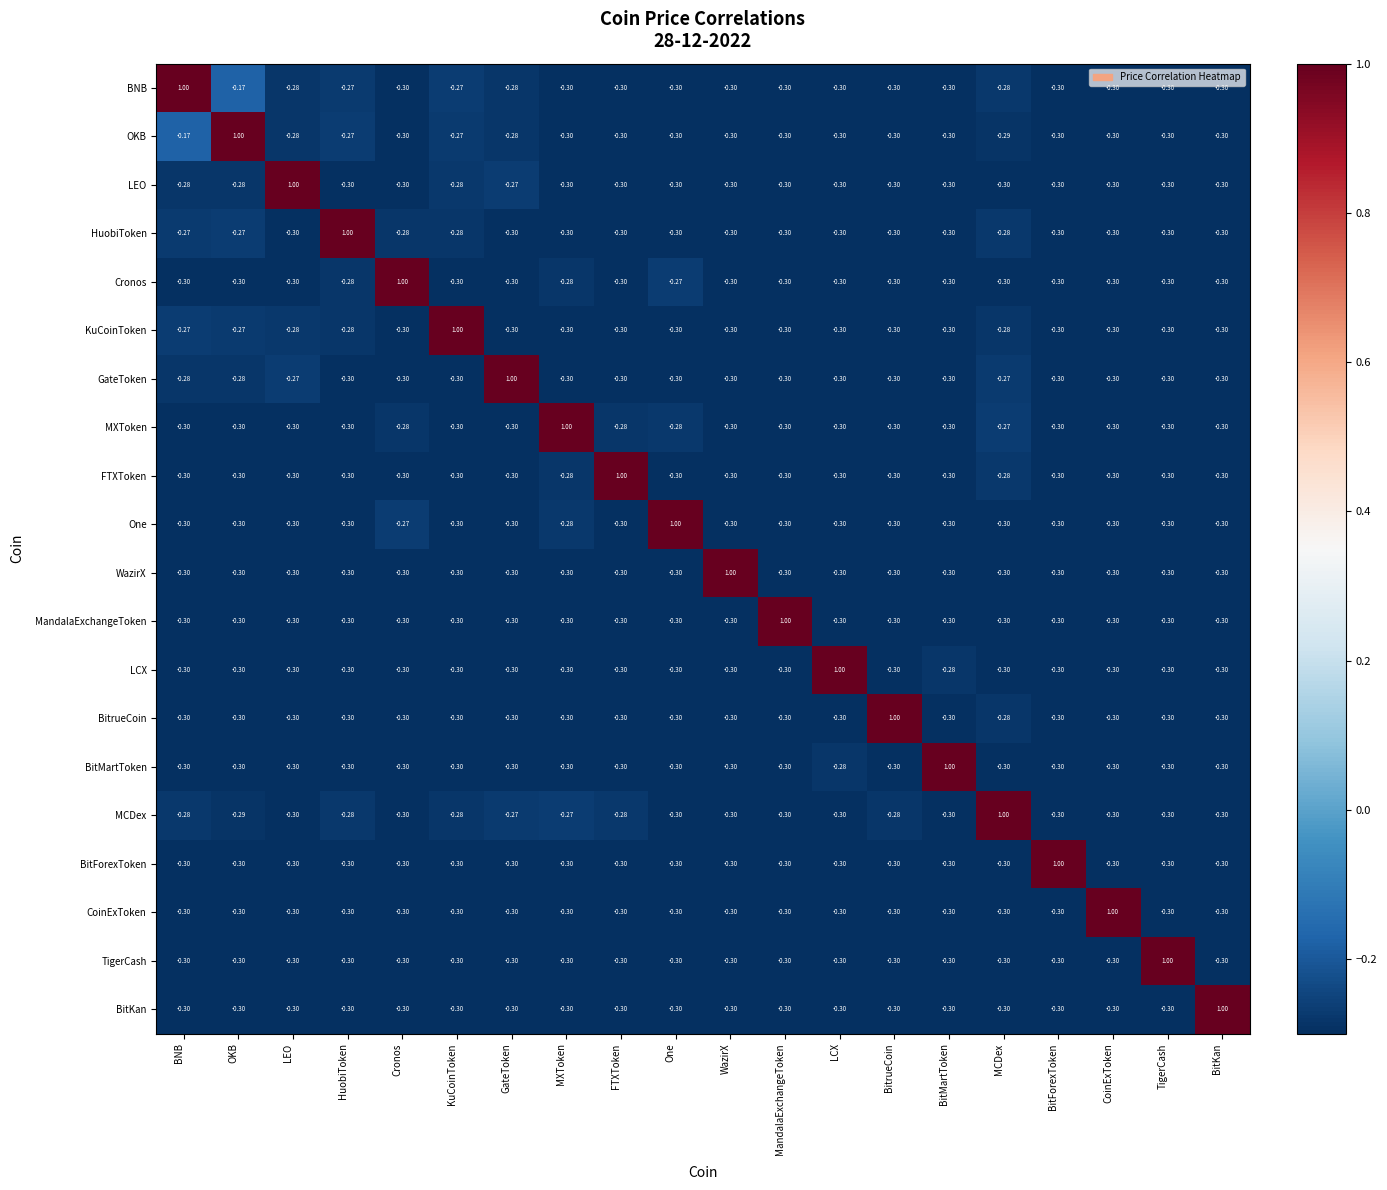

Which series has the largest total across all categories?

BNB